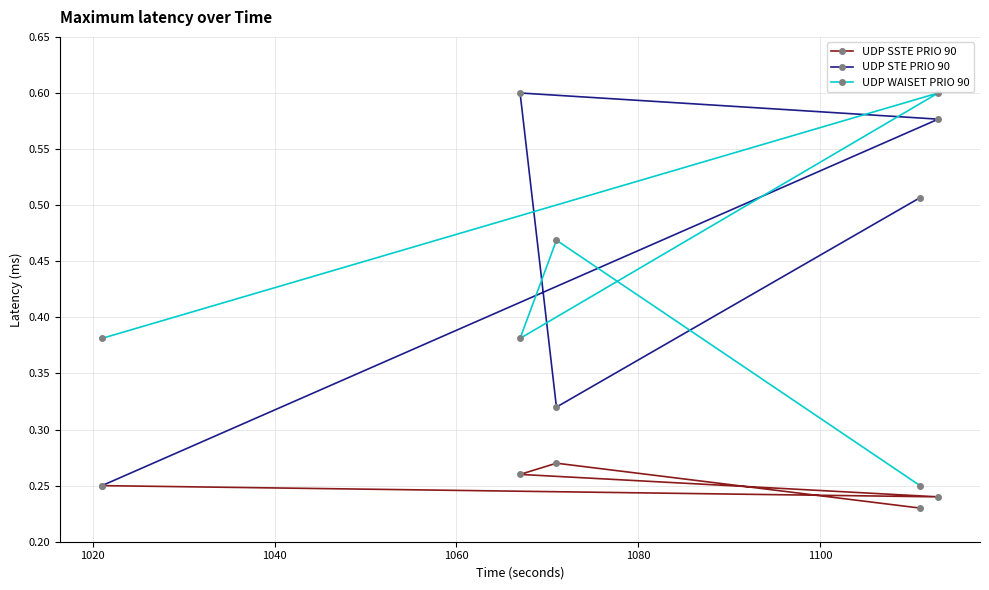

What is the minimum value shown in the chart?

0.2